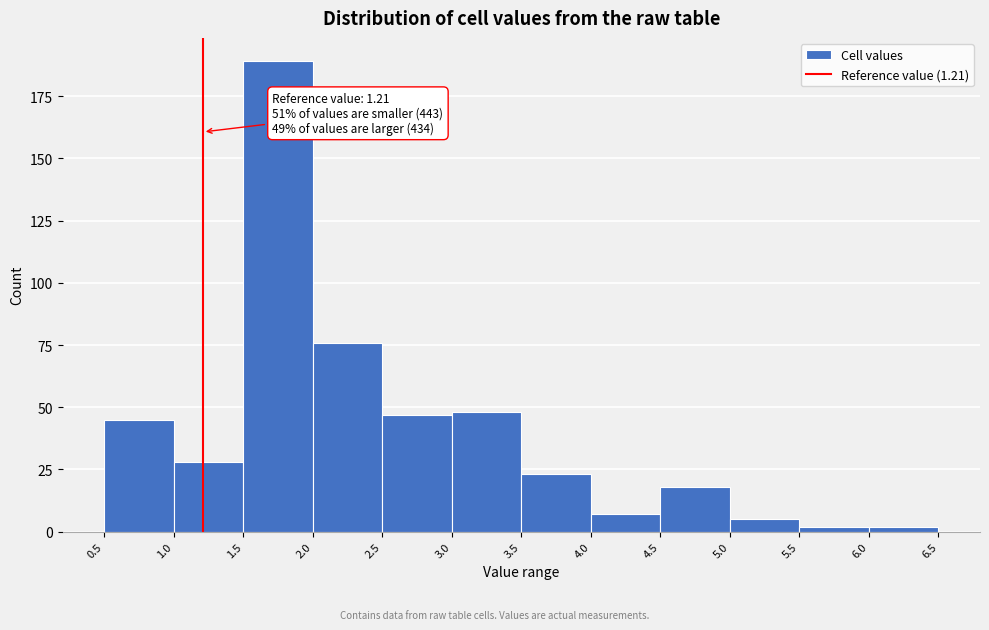

Over which range of the x-axis is the bar tallest?

1.5 to 2.0